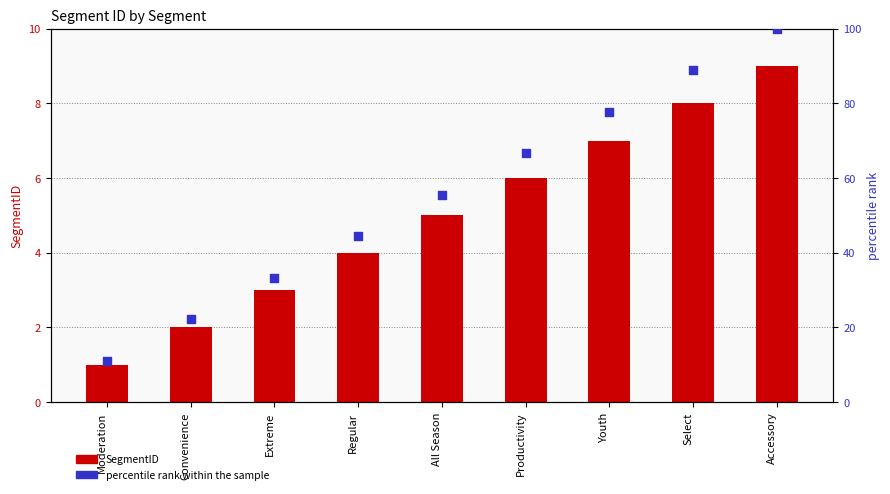

Which series has the largest total across all categories?

percentile rank within the sample